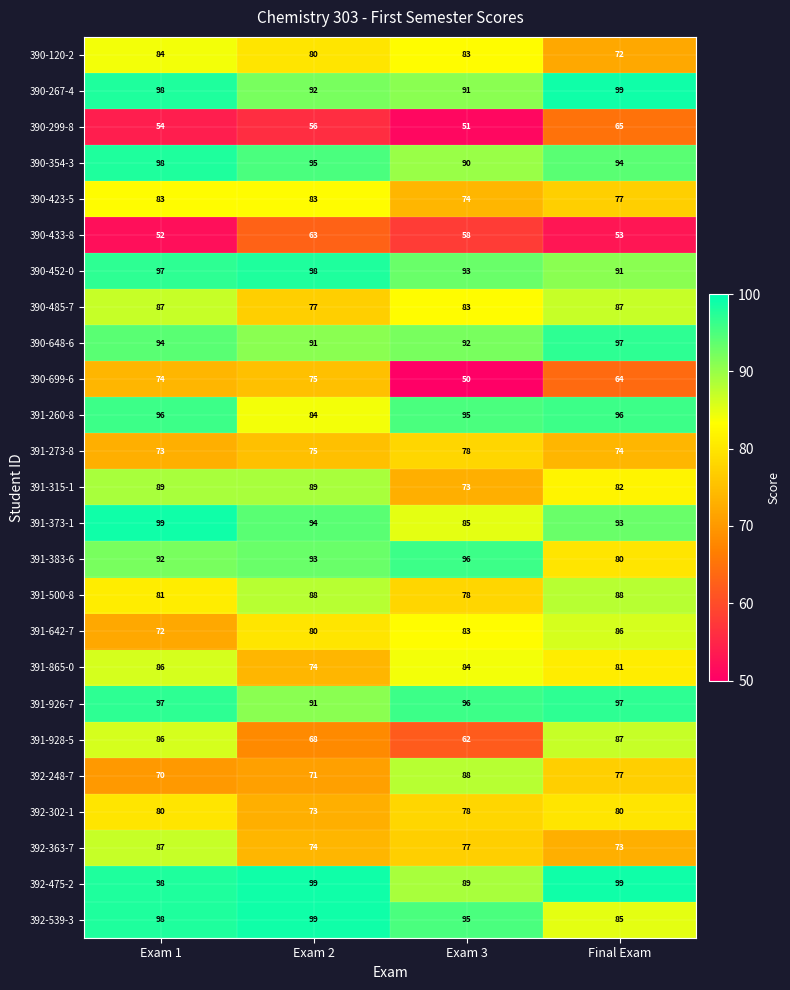

The 391-373-1 series shows 124 at Final Exam. True or false?

False